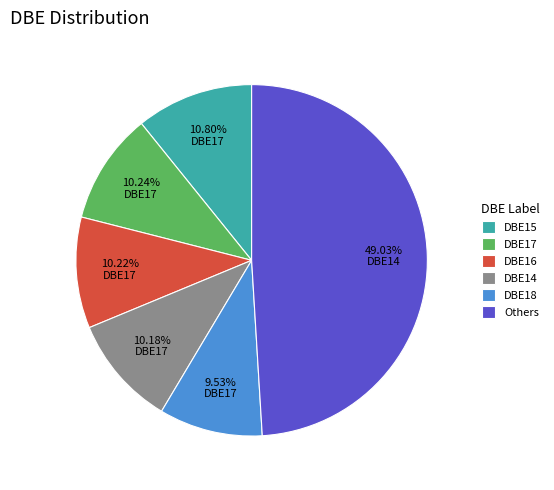

What is the ratio of the value at DBE17 to the value at DBE15?

0.9